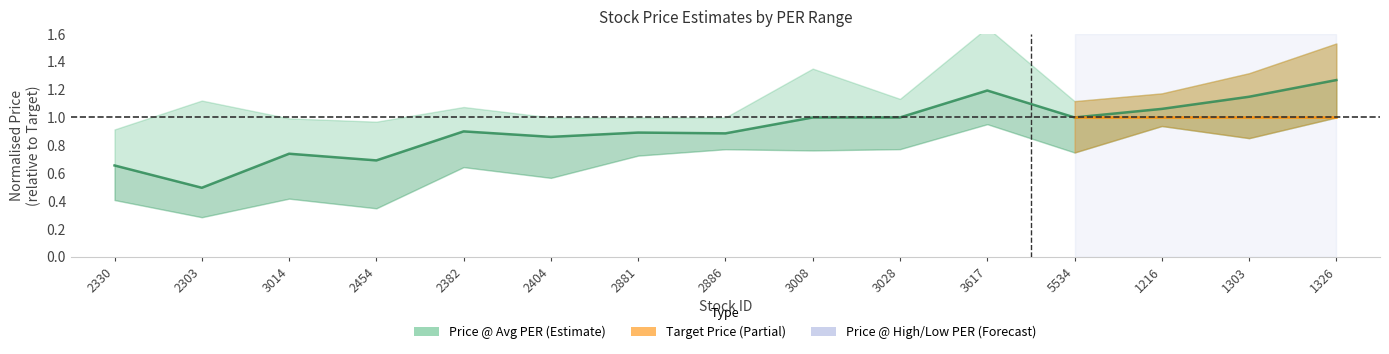

Rank the categories by value from highest to lowest.

1326, 3617, 1303, 1216, 3008, 3028, 5534, 2382, 2881, 2886, 2404, 3014, 2454, 2330, 2303